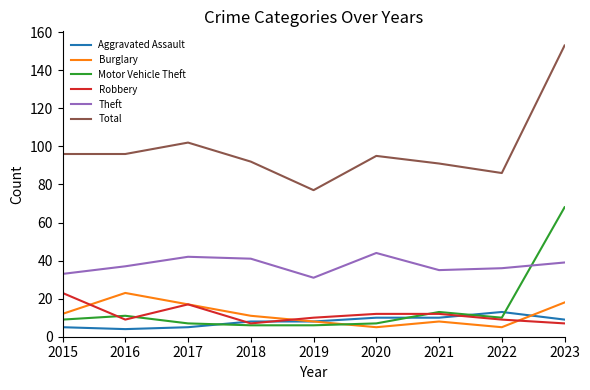

What is the average value of the Motor Vehicle Theft series?

15